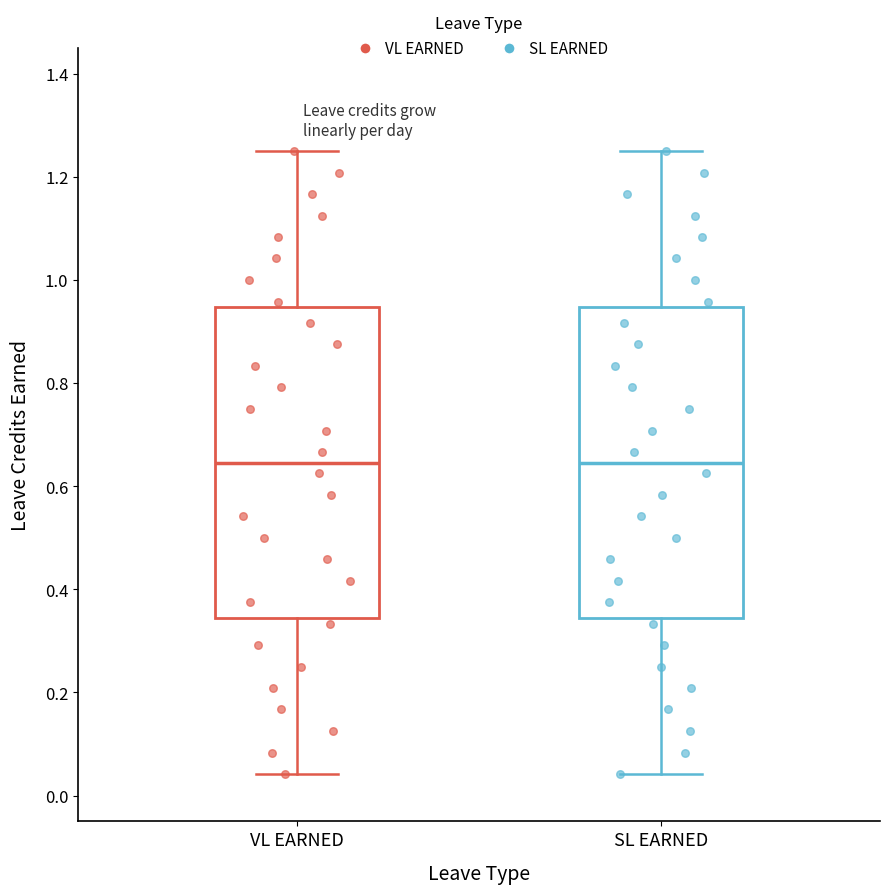

Reading left to right, read every box against the y-axis: the position of its median line, the range the box covers, and the ends of its whiskers. The values are not printed on the chart, so give them approximately, as read against the axis.

VL EARNED: median 0.64, box 0.34 to 0.94, whiskers 0.04 to 1.26
SL EARNED: median 0.64, box 0.34 to 0.94, whiskers 0.04 to 1.26